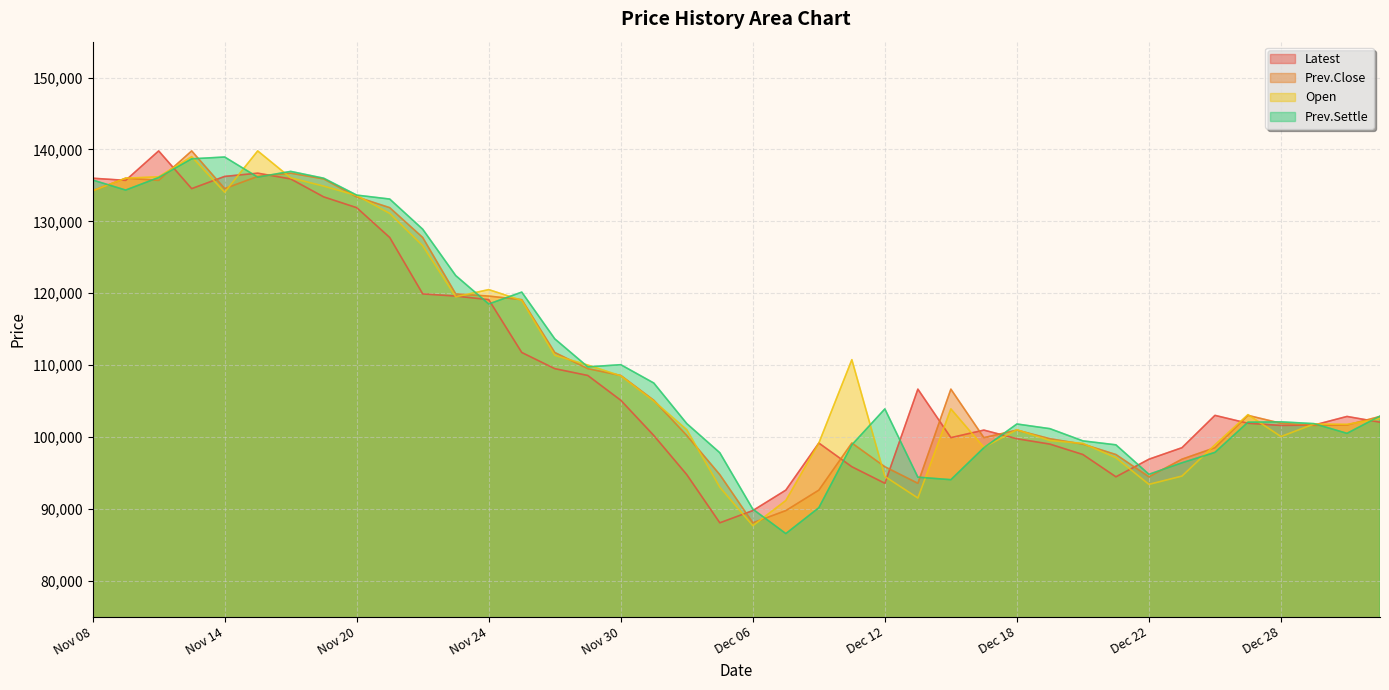

What is the lowest value of the Latest series?

88050